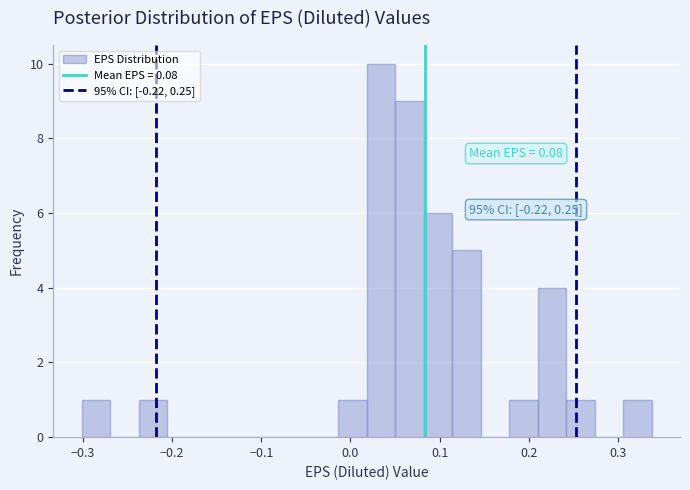

Around what value on the x-axis is the tallest bar? Give the approximate position of its centre, as read against the axis.

0.03